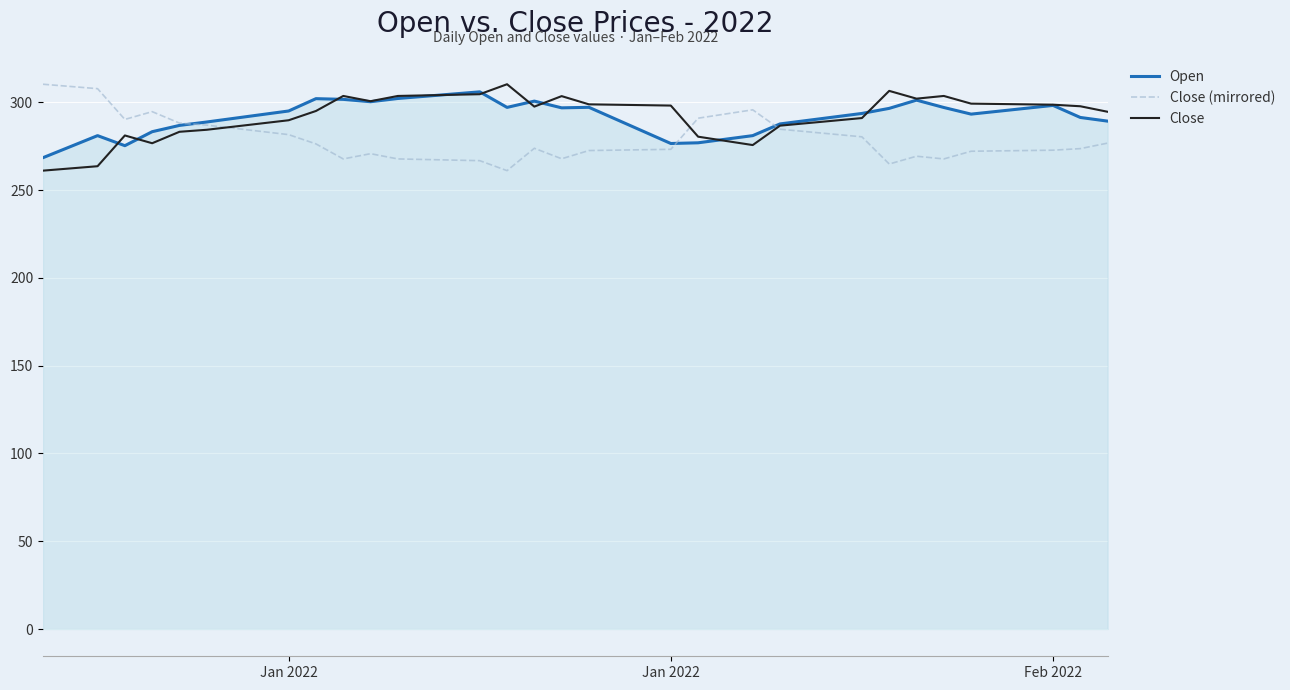

What are all the series names shown in the legend?

Open, Close (mirrored), Close